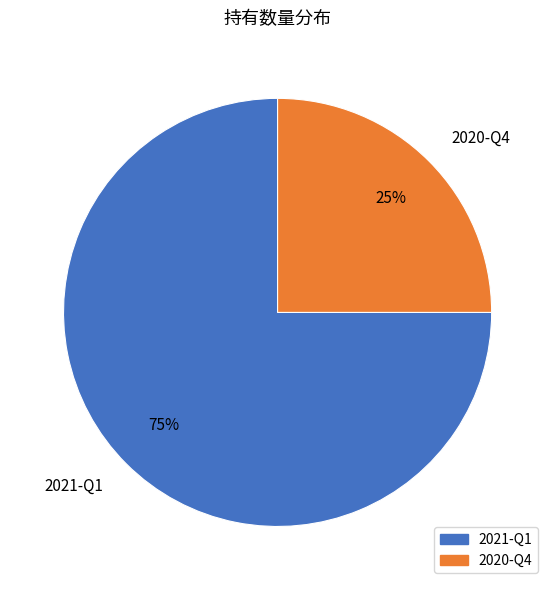

To the nearest percent, what percentage of the pie is 2020-Q4?

25%